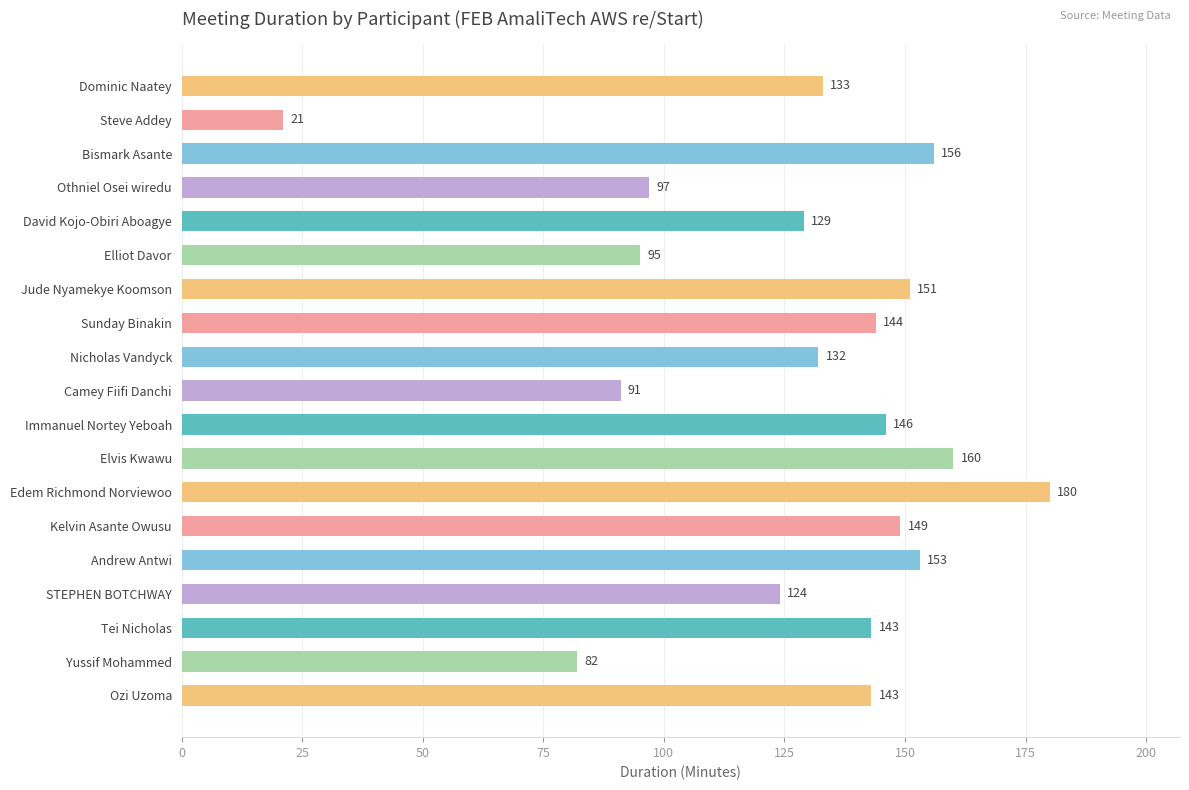

At which category does the chart reach its peak across all series?

Edem Richmond Norviewoo